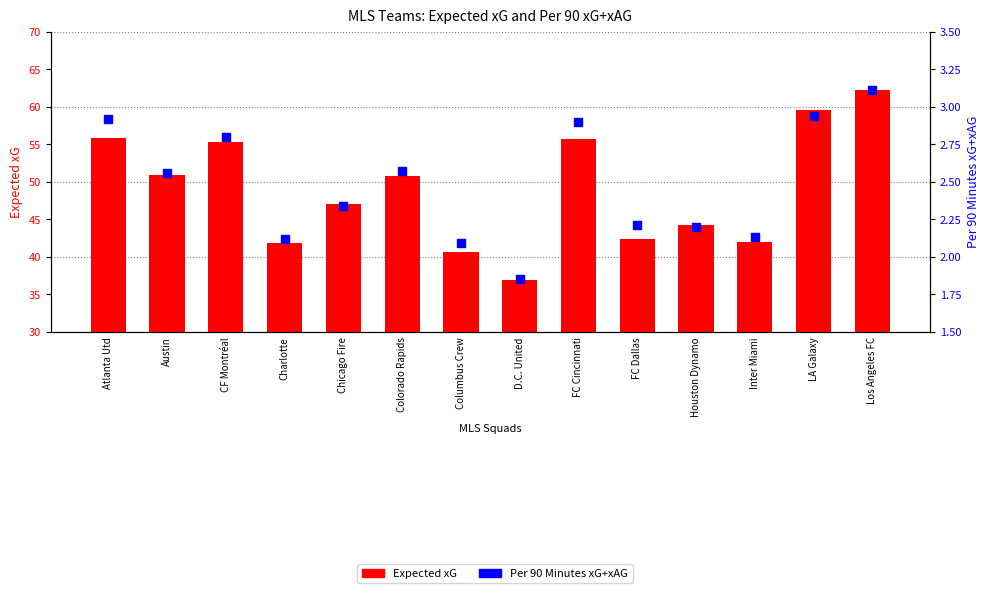

Which series reaches the maximum Y coordinate?

Expected xG